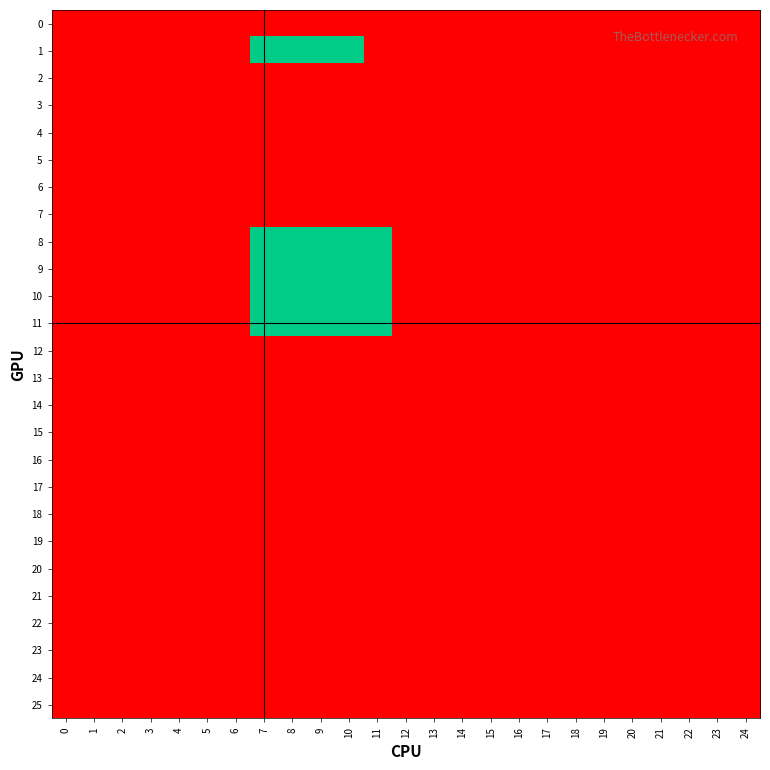

Reading left to right, transcribe all the data shown in this chart.

0: 0=0	1=0	2=0	3=0	4=0	5=0	6=0	7=0	8=0	9=0	10=0	11=0	12=0	13=0	14=0	15=0	16=0	17=0	18=0	19=0	20=0	21=0	22=0	23=0	24=0
1: 0=0	1=0	2=0	3=0	4=0	5=0	6=0	7=1	8=1	9=1	10=1	11=0	12=0	13=0	14=0	15=0	16=0	17=0	18=0	19=0	20=0	21=0	22=0	23=0	24=0
2: 0=0	1=0	2=0	3=0	4=0	5=0	6=0	7=0	8=0	9=0	10=0	11=0	12=0	13=0	14=0	15=0	16=0	17=0	18=0	19=0	20=0	21=0	22=0	23=0	24=0
3: 0=0	1=0	2=0	3=0	4=0	5=0	6=0	7=0	8=0	9=0	10=0	11=0	12=0	13=0	14=0	15=0	16=0	17=0	18=0	19=0	20=0	21=0	22=0	23=0	24=0
4: 0=0	1=0	2=0	3=0	4=0	5=0	6=0	7=0	8=0	9=0	10=0	11=0	12=0	13=0	14=0	15=0	16=0	17=0	18=0	19=0	20=0	21=0	22=0	23=0	24=0
5: 0=0	1=0	2=0	3=0	4=0	5=0	6=0	7=0	8=0	9=0	10=0	11=0	12=0	13=0	14=0	15=0	16=0	17=0	18=0	19=0	20=0	21=0	22=0	23=0	24=0
6: 0=0	1=0	2=0	3=0	4=0	5=0	6=0	7=0	8=0	9=0	10=0	11=0	12=0	13=0	14=0	15=0	16=0	17=0	18=0	19=0	20=0	21=0	22=0	23=0	24=0
7: 0=0	1=0	2=0	3=0	4=0	5=0	6=0	7=0	8=0	9=0	10=0	11=0	12=0	13=0	14=0	15=0	16=0	17=0	18=0	19=0	20=0	21=0	22=0	23=0	24=0
8: 0=0	1=0	2=0	3=0	4=0	5=0	6=0	7=1	8=1	9=1	10=1	11=1	12=0	13=0	14=0	15=0	16=0	17=0	18=0	19=0	20=0	21=0	22=0	23=0	24=0
9: 0=0	1=0	2=0	3=0	4=0	5=0	6=0	7=1	8=1	9=1	10=1	11=1	12=0	13=0	14=0	15=0	16=0	17=0	18=0	19=0	20=0	21=0	22=0	23=0	24=0
10: 0=0	1=0	2=0	3=0	4=0	5=0	6=0	7=1	8=1	9=1	10=1	11=1	12=0	13=0	14=0	15=0	16=0	17=0	18=0	19=0	20=0	21=0	22=0	23=0	24=0
11: 0=0	1=0	2=0	3=0	4=0	5=0	6=0	7=1	8=1	9=1	10=1	11=1	12=0	13=0	14=0	15=0	16=0	17=0	18=0	19=0	20=0	21=0	22=0	23=0	24=0
12: 0=0	1=0	2=0	3=0	4=0	5=0	6=0	7=0	8=0	9=0	10=0	11=0	12=0	13=0	14=0	15=0	16=0	17=0	18=0	19=0	20=0	21=0	22=0	23=0	24=0
13: 0=0	1=0	2=0	3=0	4=0	5=0	6=0	7=0	8=0	9=0	10=0	11=0	12=0	13=0	14=0	15=0	16=0	17=0	18=0	19=0	20=0	21=0	22=0	23=0	24=0
14: 0=0	1=0	2=0	3=0	4=0	5=0	6=0	7=0	8=0	9=0	10=0	11=0	12=0	13=0	14=0	15=0	16=0	17=0	18=0	19=0	20=0	21=0	22=0	23=0	24=0
15: 0=0	1=0	2=0	3=0	4=0	5=0	6=0	7=0	8=0	9=0	10=0	11=0	12=0	13=0	14=0	15=0	16=0	17=0	18=0	19=0	20=0	21=0	22=0	23=0	24=0
16: 0=0	1=0	2=0	3=0	4=0	5=0	6=0	7=0	8=0	9=0	10=0	11=0	12=0	13=0	14=0	15=0	16=0	17=0	18=0	19=0	20=0	21=0	22=0	23=0	24=0
17: 0=0	1=0	2=0	3=0	4=0	5=0	6=0	7=0	8=0	9=0	10=0	11=0	12=0	13=0	14=0	15=0	16=0	17=0	18=0	19=0	20=0	21=0	22=0	23=0	24=0
18: 0=0	1=0	2=0	3=0	4=0	5=0	6=0	7=0	8=0	9=0	10=0	11=0	12=0	13=0	14=0	15=0	16=0	17=0	18=0	19=0	20=0	21=0	22=0	23=0	24=0
19: 0=0	1=0	2=0	3=0	4=0	5=0	6=0	7=0	8=0	9=0	10=0	11=0	12=0	13=0	14=0	15=0	16=0	17=0	18=0	19=0	20=0	21=0	22=0	23=0	24=0
20: 0=0	1=0	2=0	3=0	4=0	5=0	6=0	7=0	8=0	9=0	10=0	11=0	12=0	13=0	14=0	15=0	16=0	17=0	18=0	19=0	20=0	21=0	22=0	23=0	24=0
21: 0=0	1=0	2=0	3=0	4=0	5=0	6=0	7=0	8=0	9=0	10=0	11=0	12=0	13=0	14=0	15=0	16=0	17=0	18=0	19=0	20=0	21=0	22=0	23=0	24=0
22: 0=0	1=0	2=0	3=0	4=0	5=0	6=0	7=0	8=0	9=0	10=0	11=0	12=0	13=0	14=0	15=0	16=0	17=0	18=0	19=0	20=0	21=0	22=0	23=0	24=0
23: 0=0	1=0	2=0	3=0	4=0	5=0	6=0	7=0	8=0	9=0	10=0	11=0	12=0	13=0	14=0	15=0	16=0	17=0	18=0	19=0	20=0	21=0	22=0	23=0	24=0
24: 0=0	1=0	2=0	3=0	4=0	5=0	6=0	7=0	8=0	9=0	10=0	11=0	12=0	13=0	14=0	15=0	16=0	17=0	18=0	19=0	20=0	21=0	22=0	23=0	24=0
25: 0=0	1=0	2=0	3=0	4=0	5=0	6=0	7=0	8=0	9=0	10=0	11=0	12=0	13=0	14=0	15=0	16=0	17=0	18=0	19=0	20=0	21=0	22=0	23=0	24=0